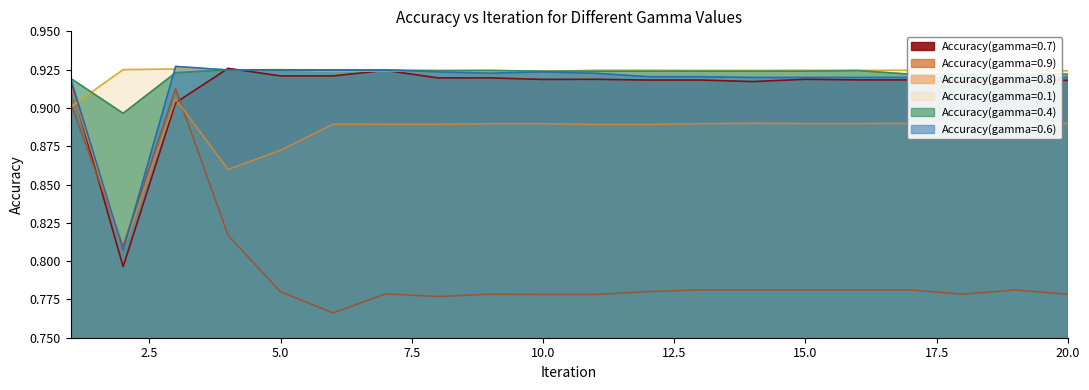

At which category does Accuracy(gamma=0.4) reach its first local peak?

4